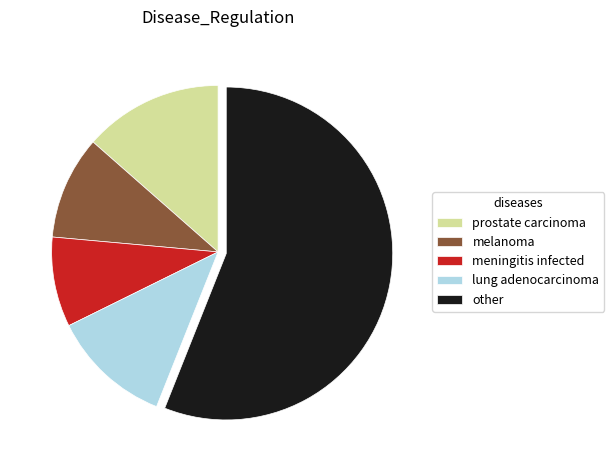

Which slice is the largest?

other